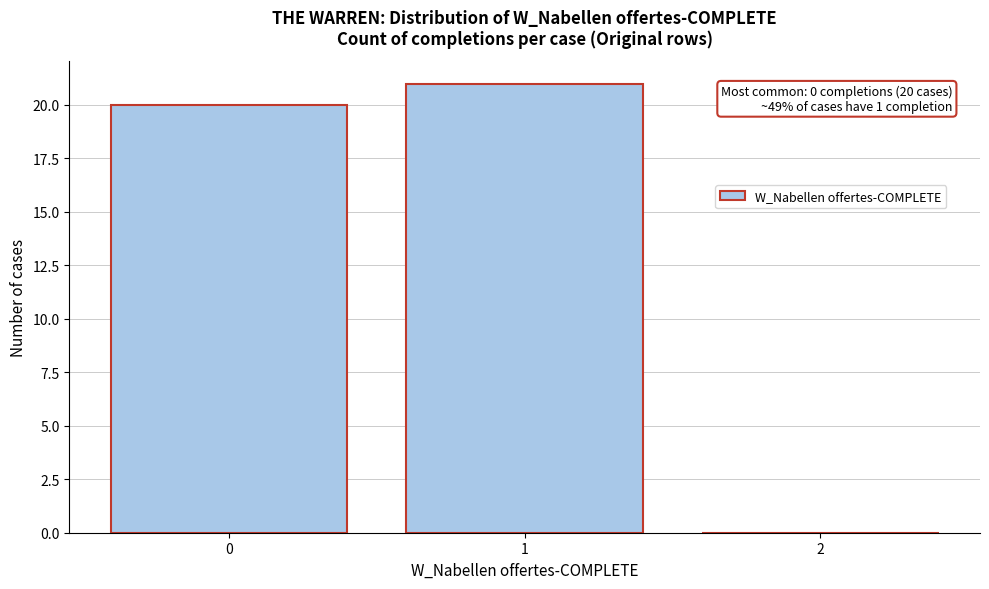

Reading left to right, what are all the values shown in this chart?

0=20	1=21	2=0